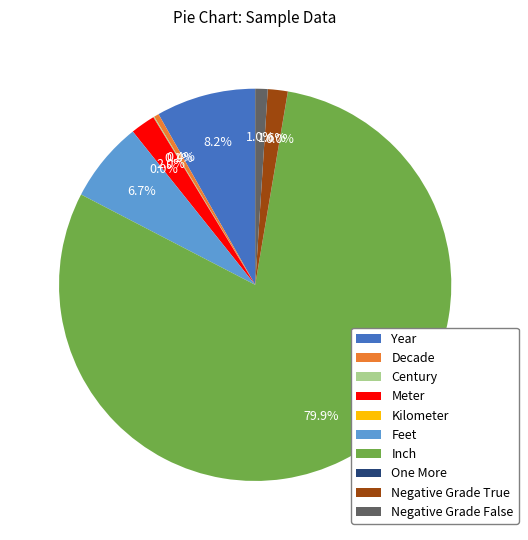

What percentage do Negative Grade False and Inch together represent?

81.0%